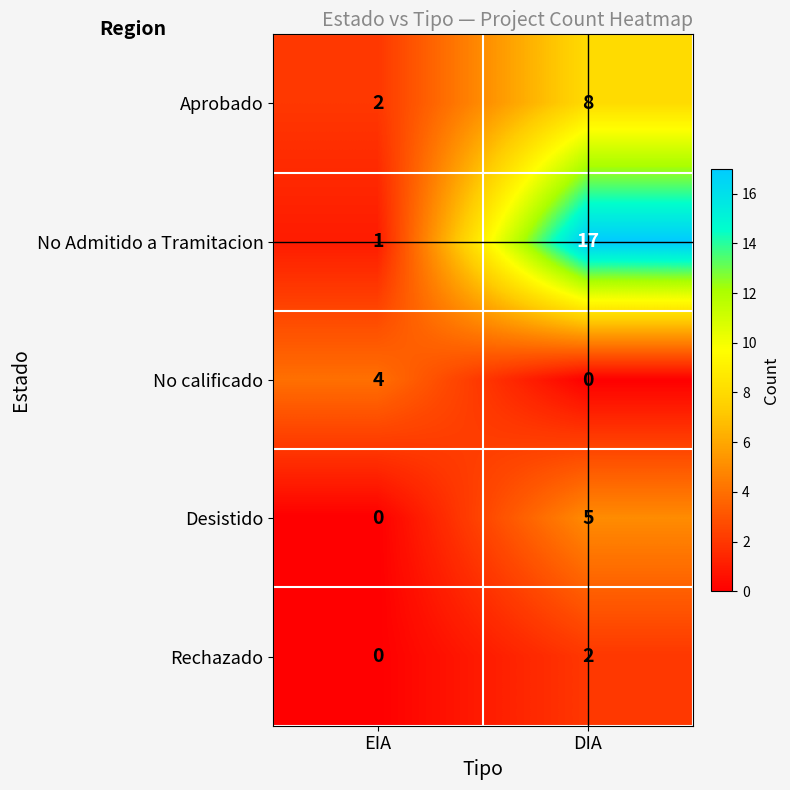

How many series are shown in this chart?

5